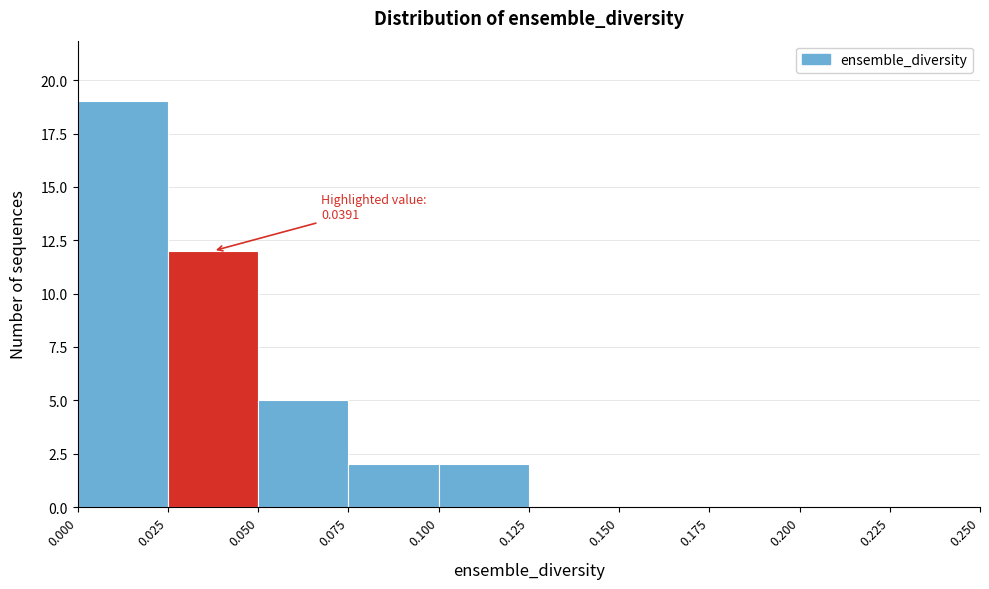

Over which range of the x-axis is the bar tallest?

0.000 to 0.025